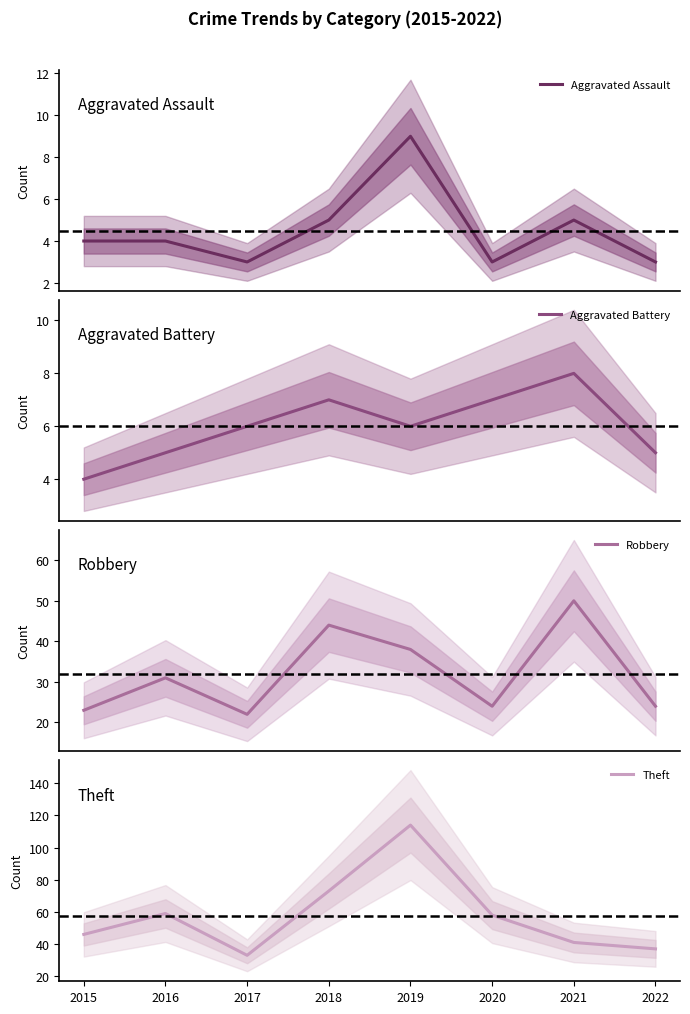

Rank the series by their maximum value, from lowest to highest.

Aggravated Battery, Aggravated Assault, Robbery, Theft